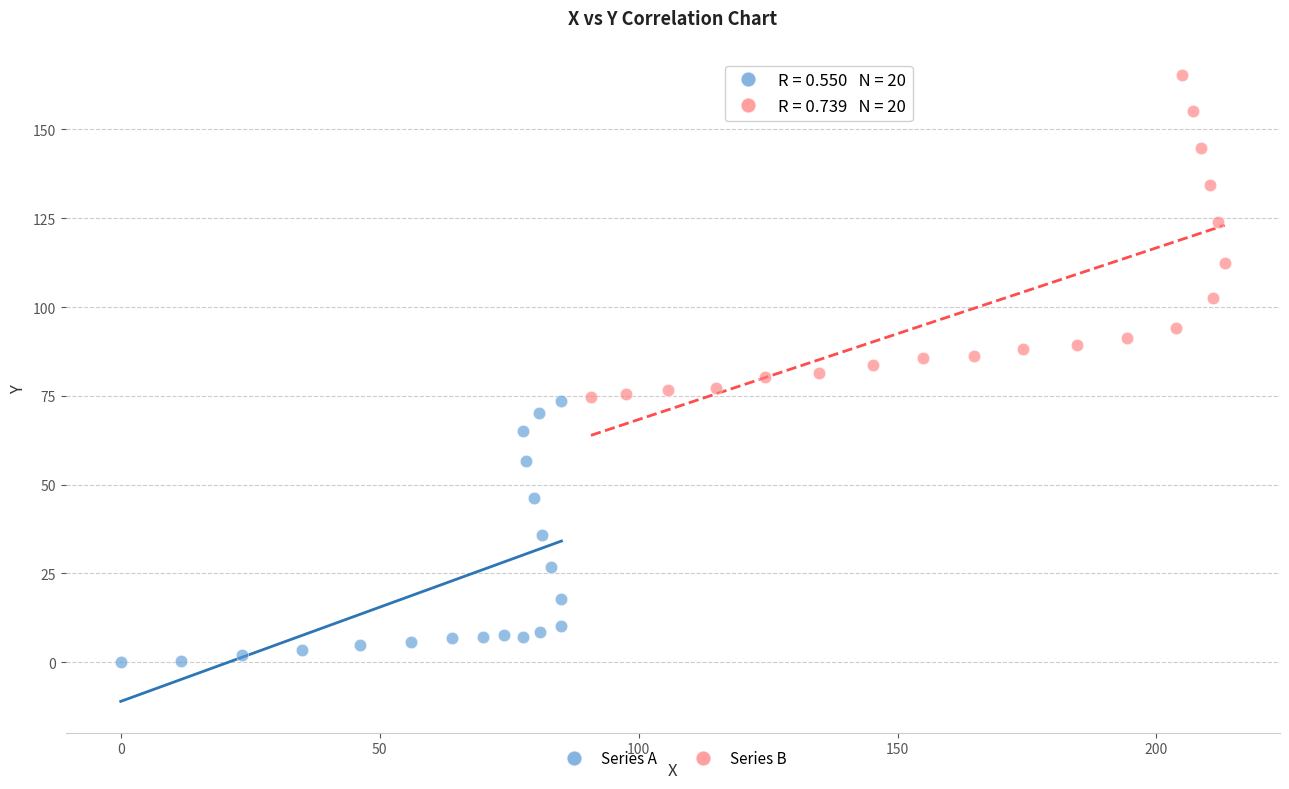

Which series reaches the maximum Y coordinate?

Series B